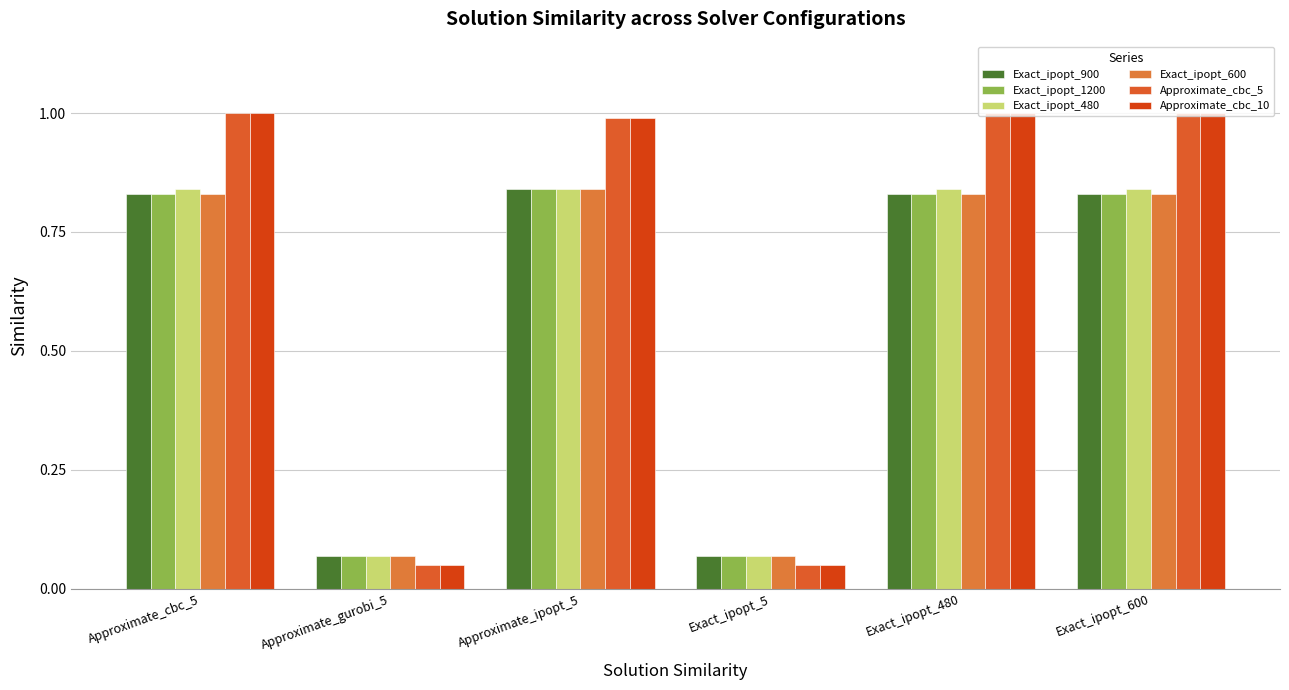

List the labels in order of Approximate_cbc_5 value, smallest first.

Approximate_gurobi_5, Exact_ipopt_5, Approximate_ipopt_5, Approximate_cbc_5, Exact_ipopt_480, Exact_ipopt_600